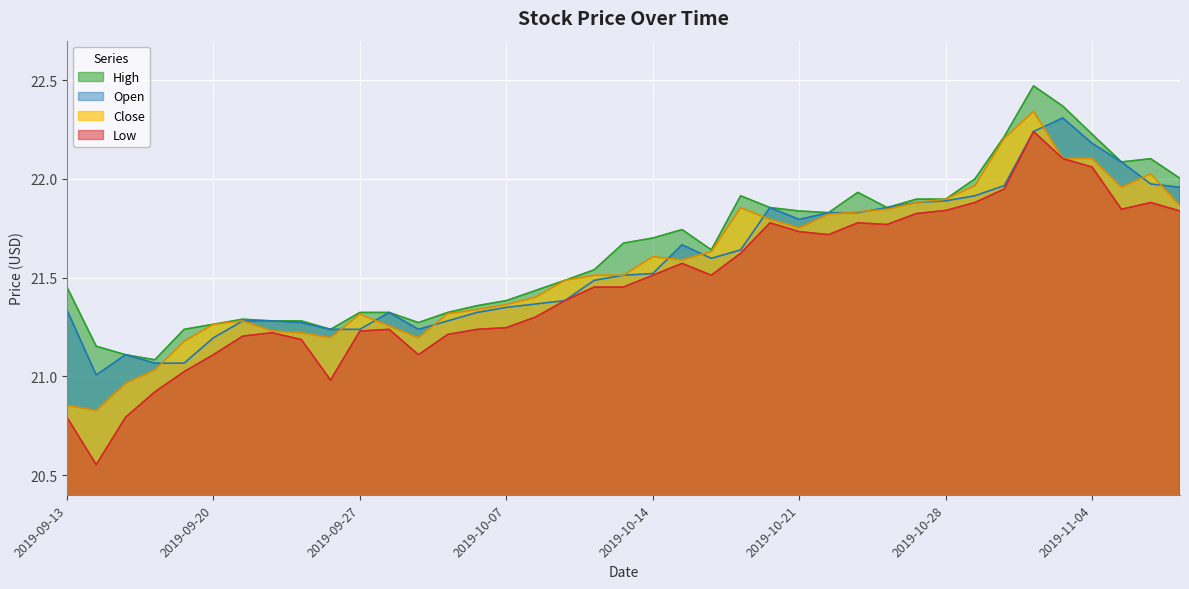

Reading left to right, what are all the values shown in this chart?

Open: 2019-09-13=21.3	2019-09-16=21.0	2019-09-17=21.1	2019-09-18=21.1	2019-09-19=21.1	2019-09-20=21.2	2019-09-23=21.3	2019-09-24=21.3	2019-09-25=21.3	2019-09-26=21.2	2019-09-27=21.2	2019-09-30=21.3	2019-10-01=21.2	2019-10-03=21.3	2019-10-04=21.3	2019-10-07=21.3	2019-10-08=21.4	2019-10-09=21.4	2019-10-10=21.5	2019-10-11=21.5	2019-10-14=21.5	2019-10-15=21.7	2019-10-16=21.6	2019-10-17=21.6	2019-10-18=21.9	2019-10-21=21.8	2019-10-22=21.8	2019-10-23=21.8	2019-10-24=21.9	2019-10-25=21.9	2019-10-28=21.9	2019-10-29=21.9	2019-10-30=22.0	2019-10-31=22.2	2019-11-01=22.3	2019-11-04=22.2	2019-11-05=22.1	2019-11-06=22.0	2019-11-07=22.0
High: 2019-09-13=21.5	2019-09-16=21.2	2019-09-17=21.1	2019-09-18=21.1	2019-09-19=21.2	2019-09-20=21.3	2019-09-23=21.3	2019-09-24=21.3	2019-09-25=21.3	2019-09-26=21.2	2019-09-27=21.3	2019-09-30=21.3	2019-10-01=21.3	2019-10-03=21.3	2019-10-04=21.4	2019-10-07=21.4	2019-10-08=21.4	2019-10-09=21.5	2019-10-10=21.5	2019-10-11=21.7	2019-10-14=21.7	2019-10-15=21.7	2019-10-16=21.6	2019-10-17=21.9	2019-10-18=21.9	2019-10-21=21.8	2019-10-22=21.8	2019-10-23=21.9	2019-10-24=21.9	2019-10-25=21.9	2019-10-28=21.9	2019-10-29=22.0	2019-10-30=22.2	2019-10-31=22.5	2019-11-01=22.4	2019-11-04=22.2	2019-11-05=22.1	2019-11-06=22.1	2019-11-07=22.0
Low: 2019-09-13=20.8	2019-09-16=20.6	2019-09-17=20.8	2019-09-18=20.9	2019-09-19=21.0	2019-09-20=21.1	2019-09-23=21.2	2019-09-24=21.2	2019-09-25=21.2	2019-09-26=21.0	2019-09-27=21.2	2019-09-30=21.2	2019-10-01=21.1	2019-10-03=21.2	2019-10-04=21.2	2019-10-07=21.2	2019-10-08=21.3	2019-10-09=21.4	2019-10-10=21.5	2019-10-11=21.5	2019-10-14=21.5	2019-10-15=21.6	2019-10-16=21.5	2019-10-17=21.6	2019-10-18=21.8	2019-10-21=21.7	2019-10-22=21.7	2019-10-23=21.8	2019-10-24=21.8	2019-10-25=21.8	2019-10-28=21.8	2019-10-29=21.9	2019-10-30=21.9	2019-10-31=22.2	2019-11-01=22.1	2019-11-04=22.1	2019-11-05=21.8	2019-11-06=21.9	2019-11-07=21.8
Close: 2019-09-13=20.9	2019-09-16=20.8	2019-09-17=21.0	2019-09-18=21.0	2019-09-19=21.2	2019-09-20=21.3	2019-09-23=21.3	2019-09-24=21.2	2019-09-25=21.2	2019-09-26=21.2	2019-09-27=21.3	2019-09-30=21.3	2019-10-01=21.2	2019-10-03=21.3	2019-10-04=21.3	2019-10-07=21.4	2019-10-08=21.4	2019-10-09=21.5	2019-10-10=21.5	2019-10-11=21.5	2019-10-14=21.6	2019-10-15=21.6	2019-10-16=21.6	2019-10-17=21.9	2019-10-18=21.8	2019-10-21=21.8	2019-10-22=21.8	2019-10-23=21.8	2019-10-24=21.8	2019-10-25=21.9	2019-10-28=21.9	2019-10-29=22.0	2019-10-30=22.2	2019-10-31=22.3	2019-11-01=22.1	2019-11-04=22.1	2019-11-05=22.0	2019-11-06=22.0	2019-11-07=21.9